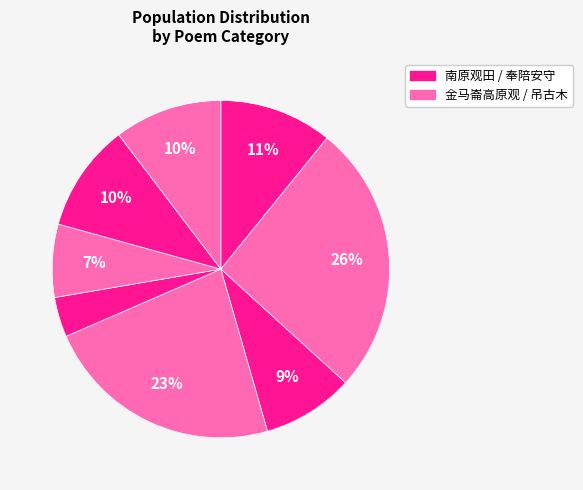

How many segments does this pie chart have?

8